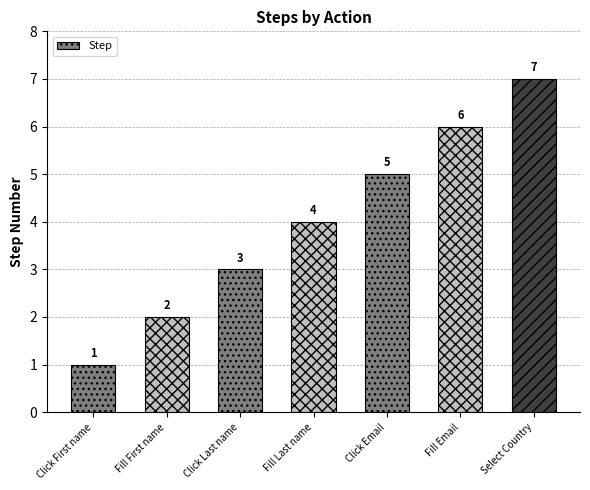

Rank the categories by value from highest to lowest.

Select Country, Fill Email, Click Email, Fill Last name, Click Last name, Fill First name, Click First name